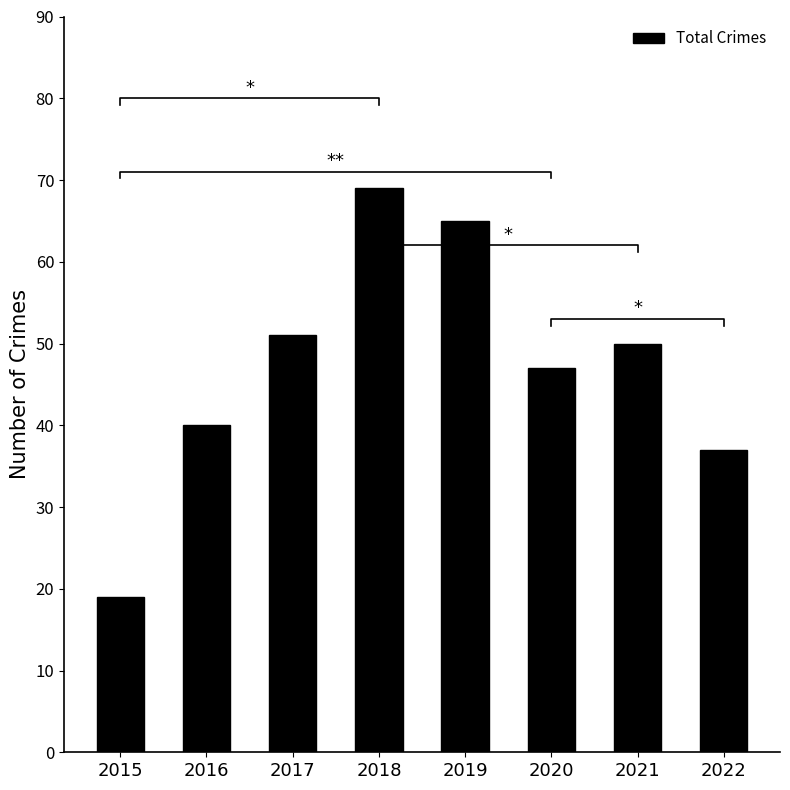

Is it true that the value at 2018 is 69?

True